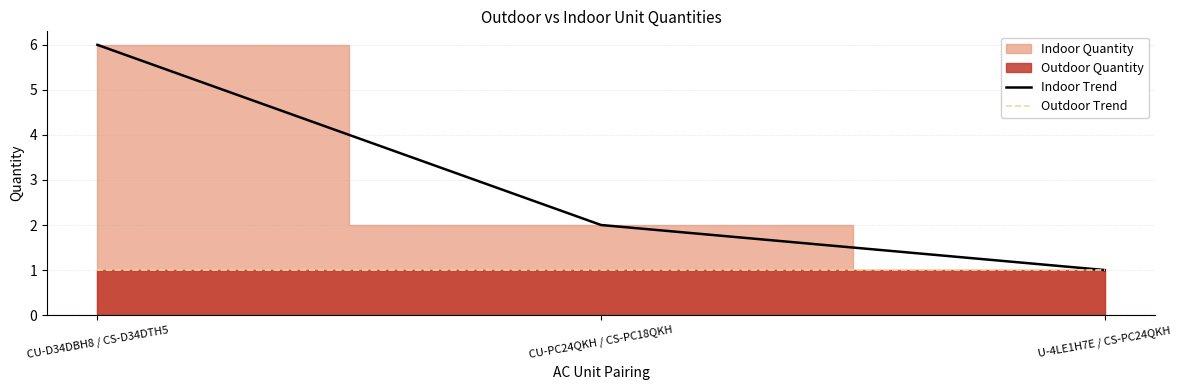

True or false: Indoor Trend has a value of 1 at U-4LE1H7E / CS-PC24QKH.

True